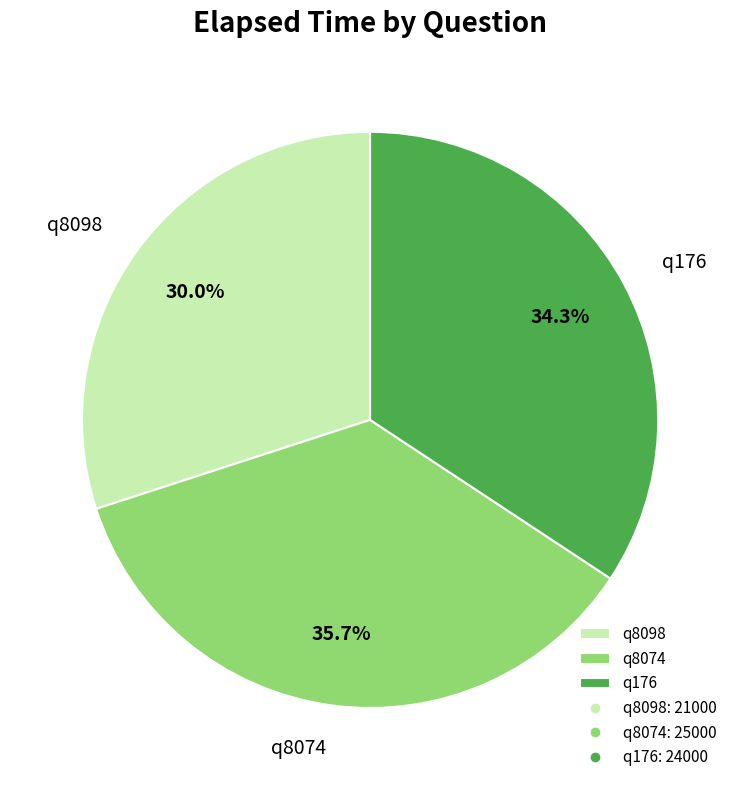

Which slice is the largest?

q8074